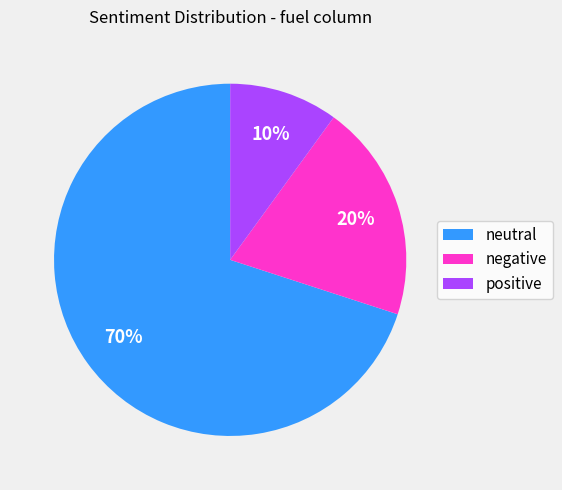

How many slices are in this pie chart?

3